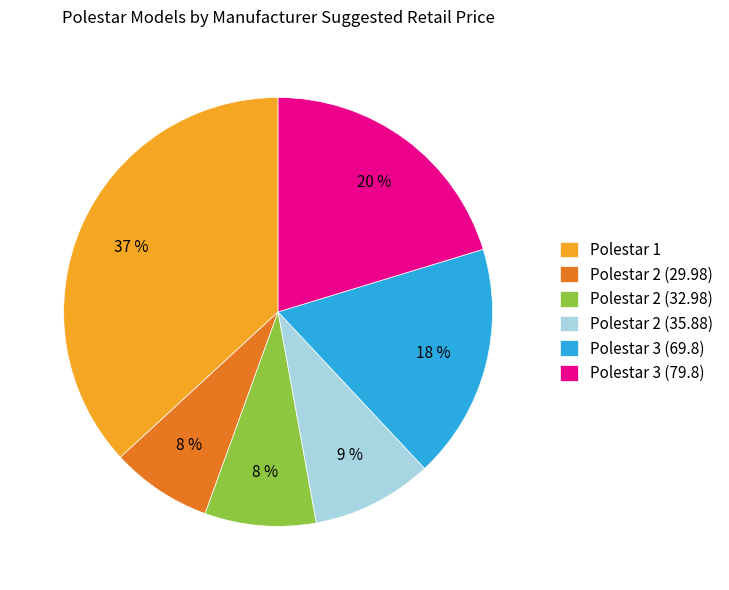

What percentage is the Polestar 1 slice, to the nearest percent?

37%